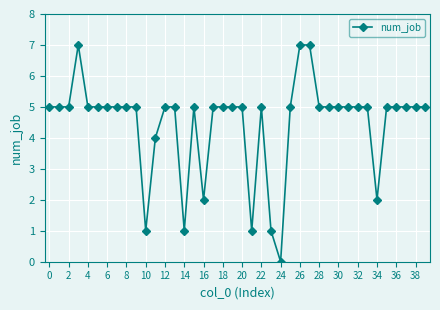

What is the average value?

4